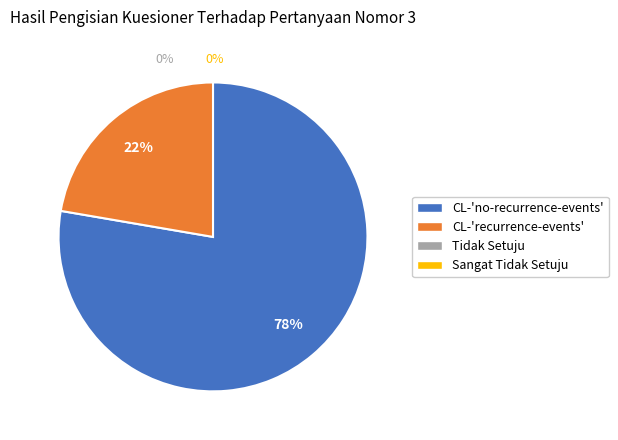

Is there any slice that represents more than half of the pie?

Yes